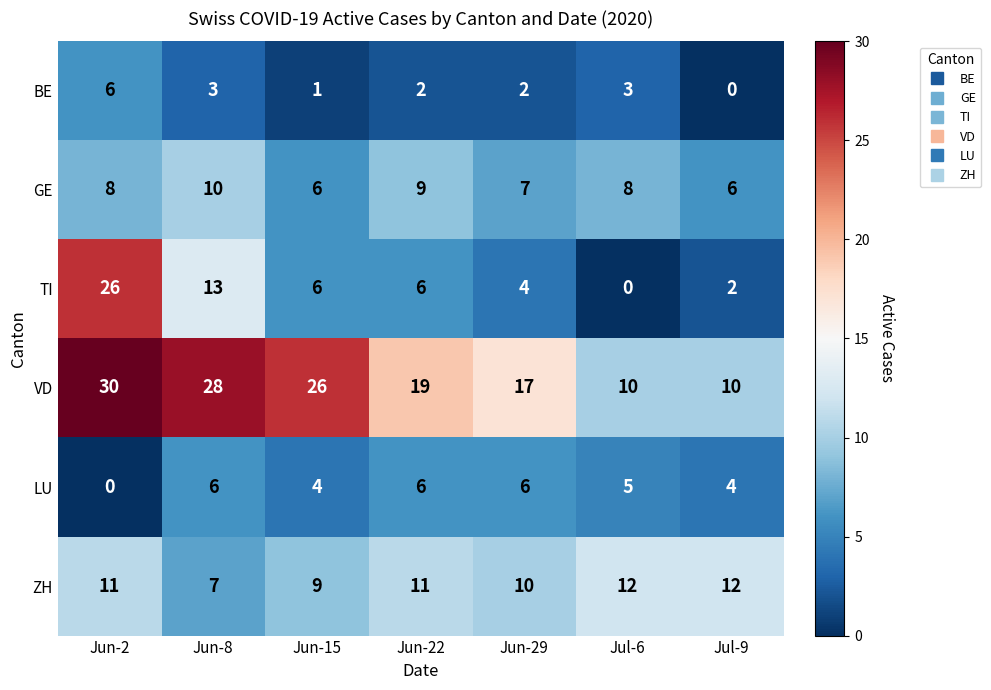

What is the sum of the TI values at Jun-29 and Jul-9?

6